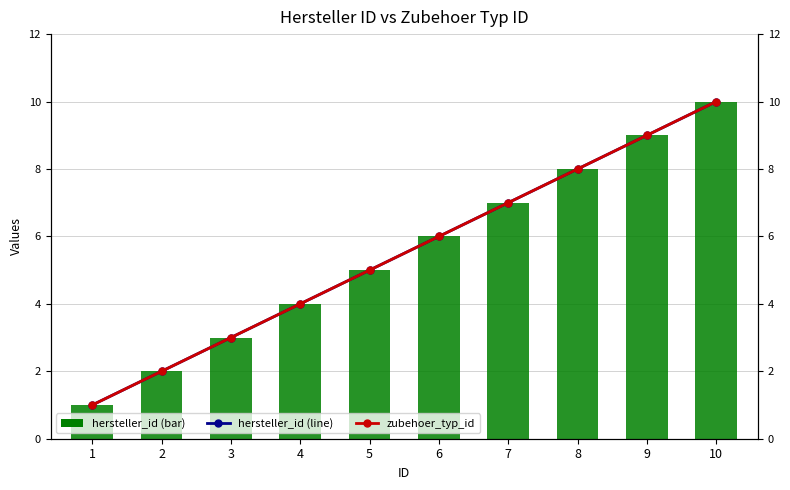

What is the average value of the hersteller_id (line) series?

6